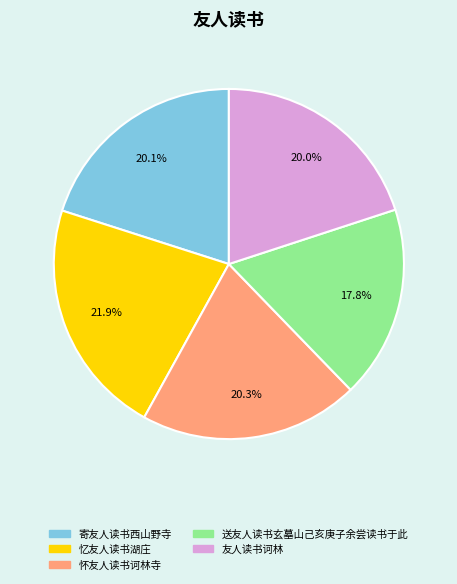

What is the total percentage of 忆友人读书湖庄 and 送友人读书玄墓山己亥庚子余尝读书于此?

39.7%